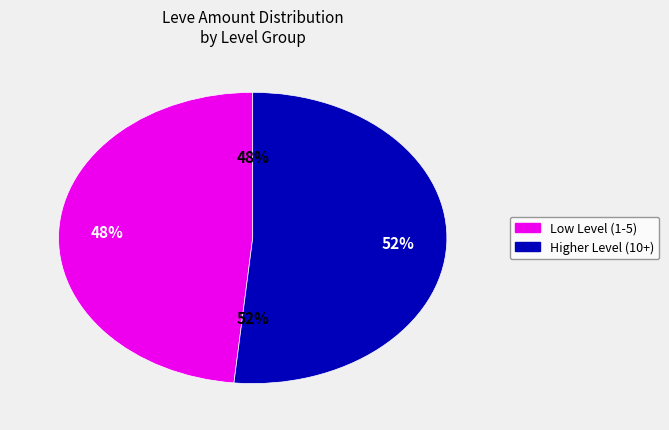

True or false: Say It with Spears accounts for 1% of the total.

False